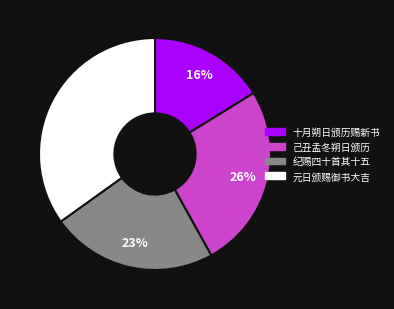

Is there any slice that represents more than half of the pie?

No